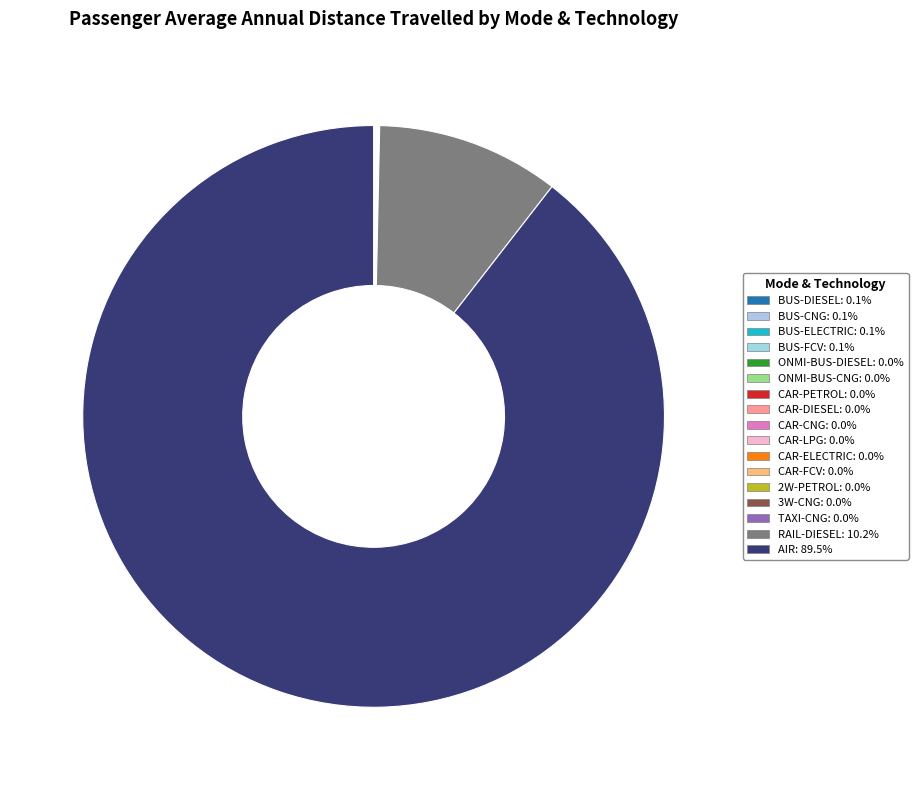

Is it true that ONMI-BUS-DIESEL is 0% of the pie?

True